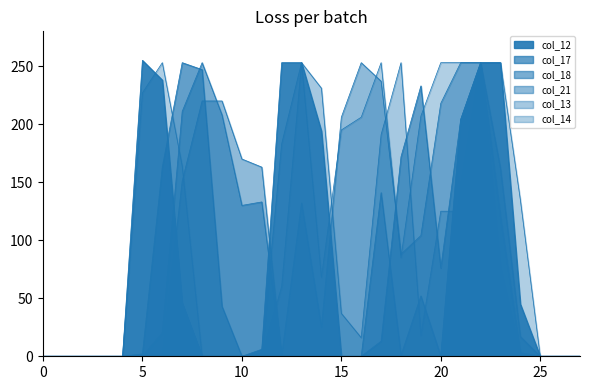

Does the chart display data point markers on the line(s)?

No